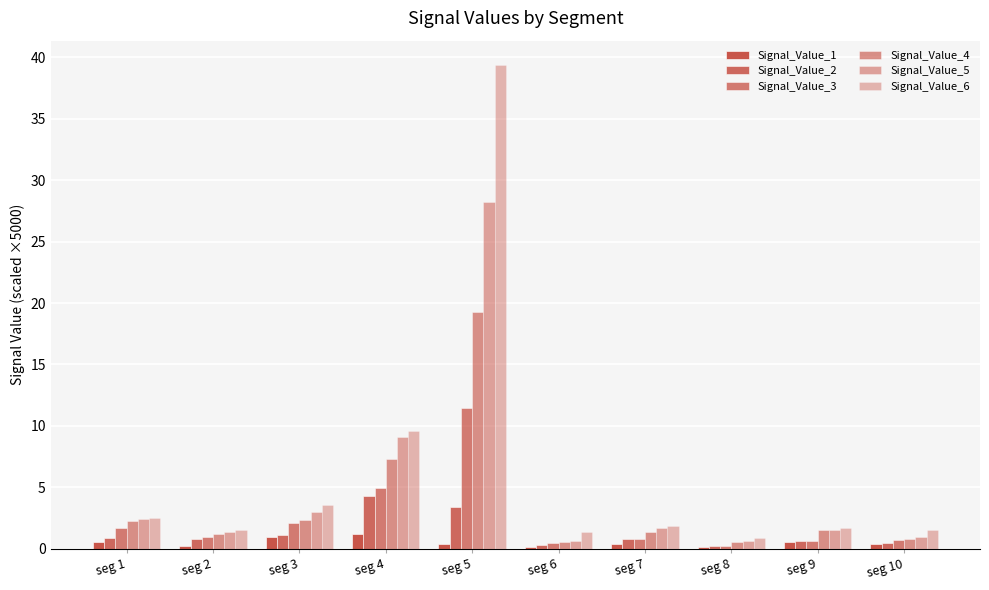

How many bars are there in each group?

6